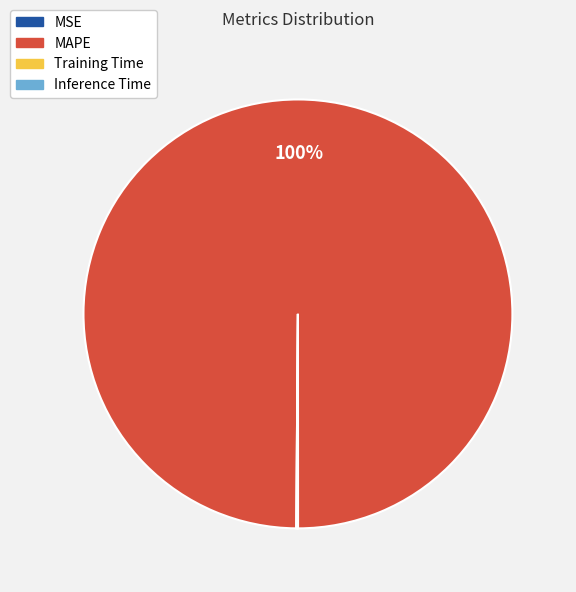

To the nearest percent, what is the average slice percentage?

25%